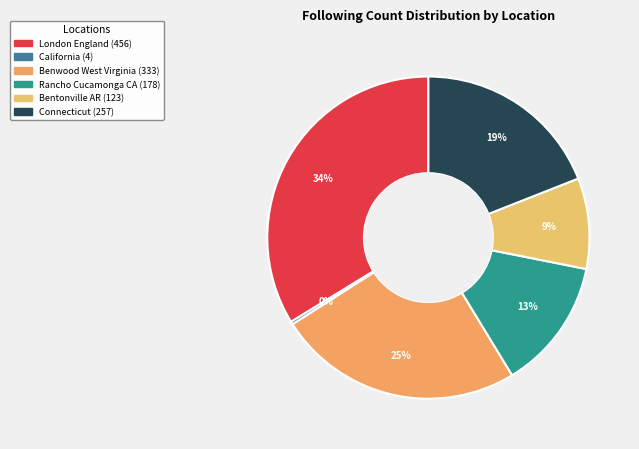

What percentage is the Bentonville AR slice, to the nearest percent?

9%